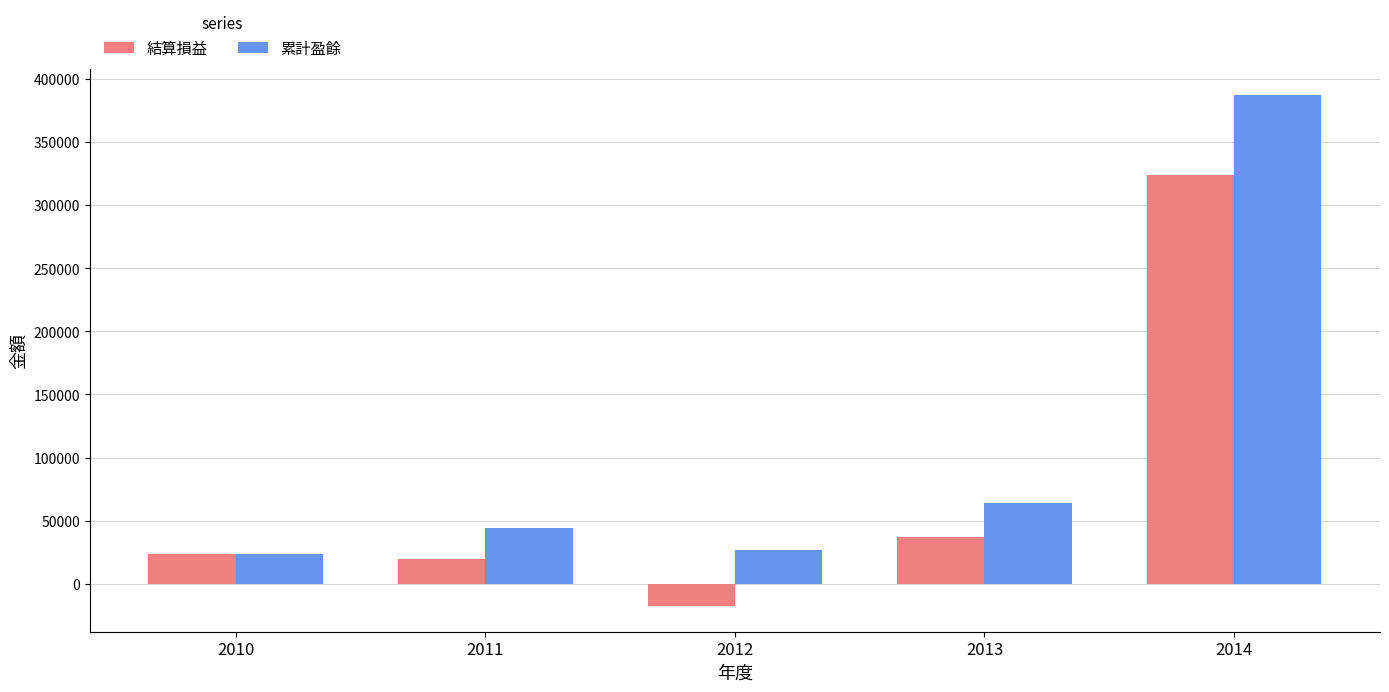

Which category has the lowest value in the 結算損益 series?

2012